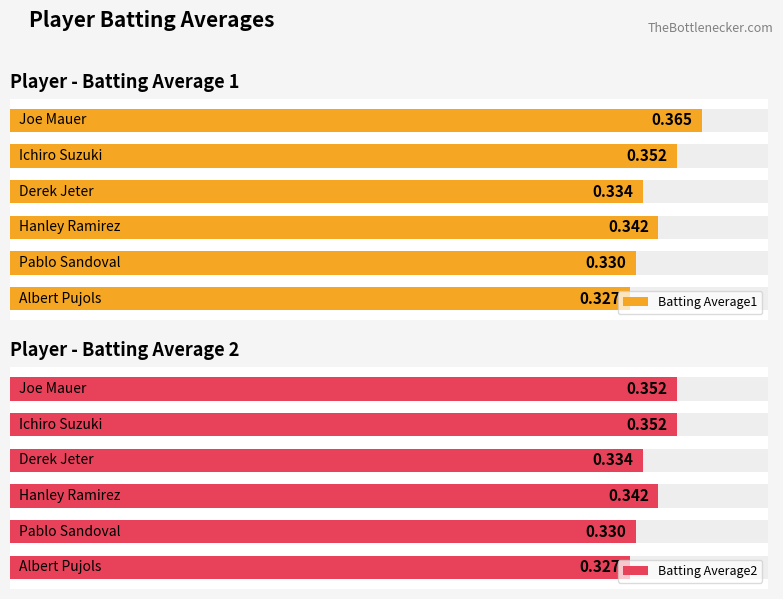

The value of Batting Average1 at 0 is 0.4. True or false?

True